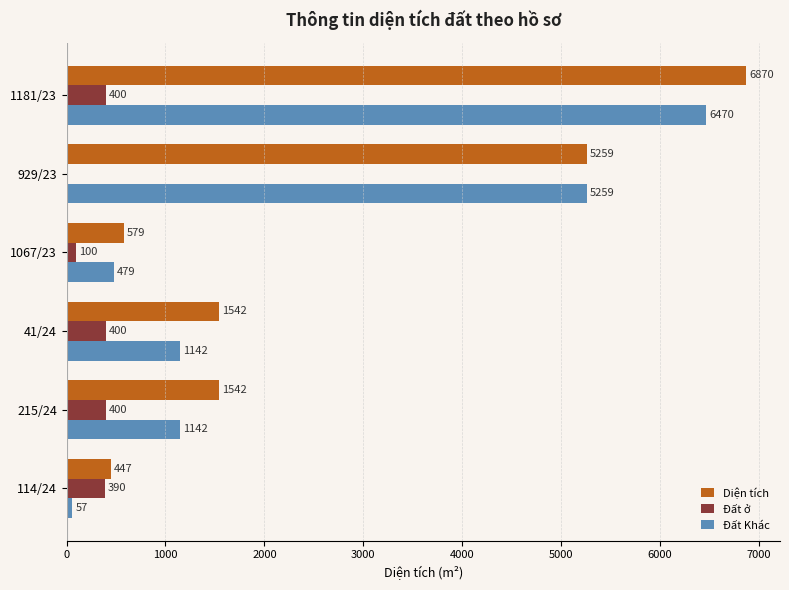

What is the sum of the Đất ở values at 1067/23 and 41/24?

500.0